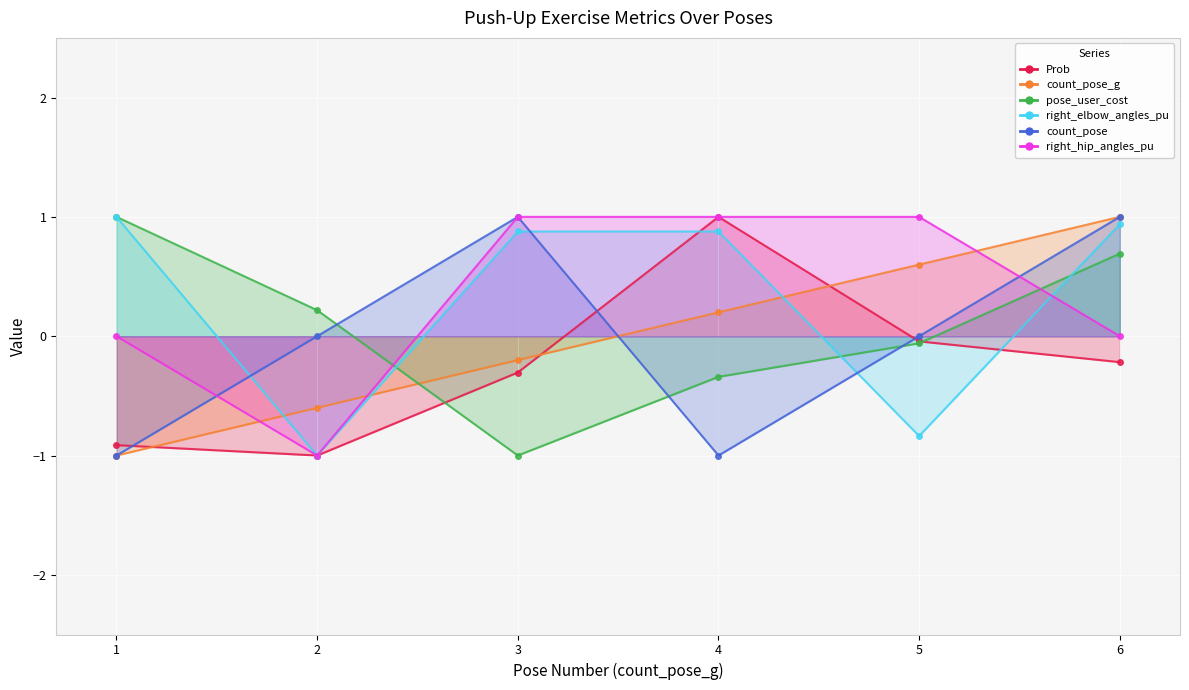

What is the approximate value of count_pose_g at 5?

0.6